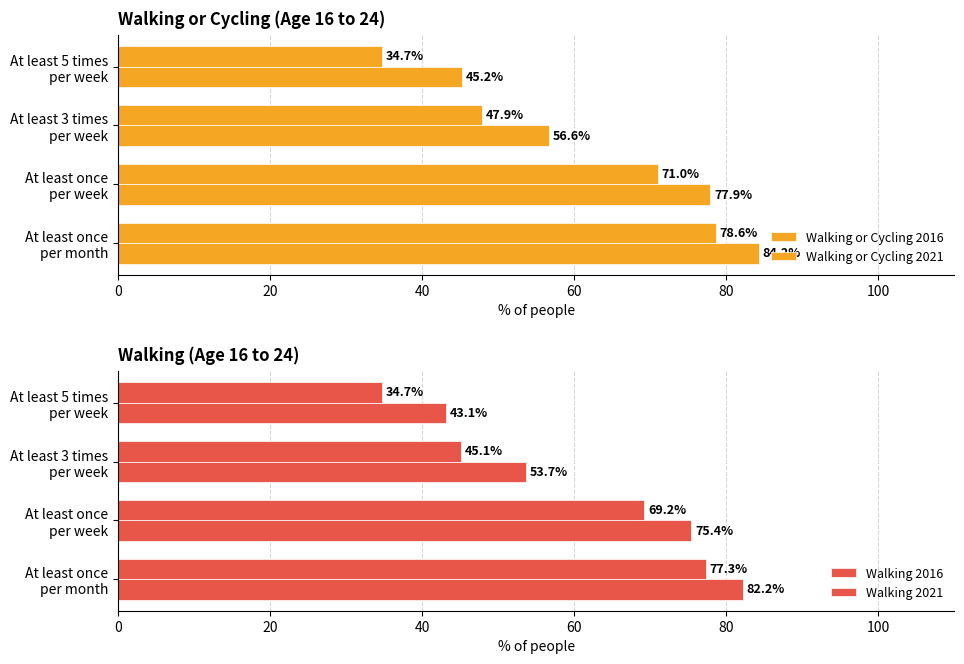

The value of Walking 2016 at At least once per month is 132.1. True or false?

False